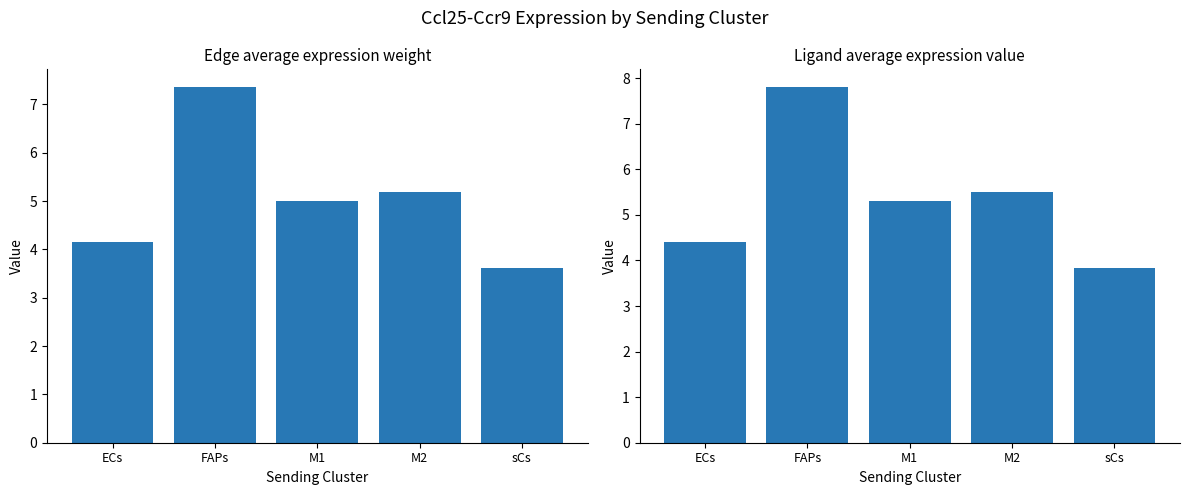

At how many categories does at least one series exceed 4?

4